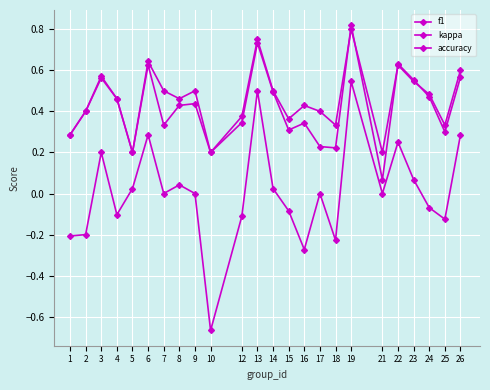

Where is the first local minimum for f1?

5